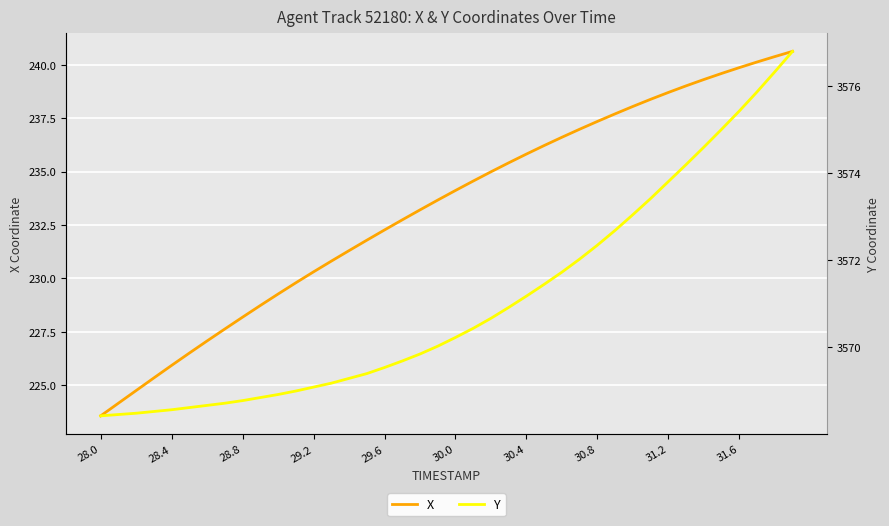

What is the highest value of the X series?

240.6